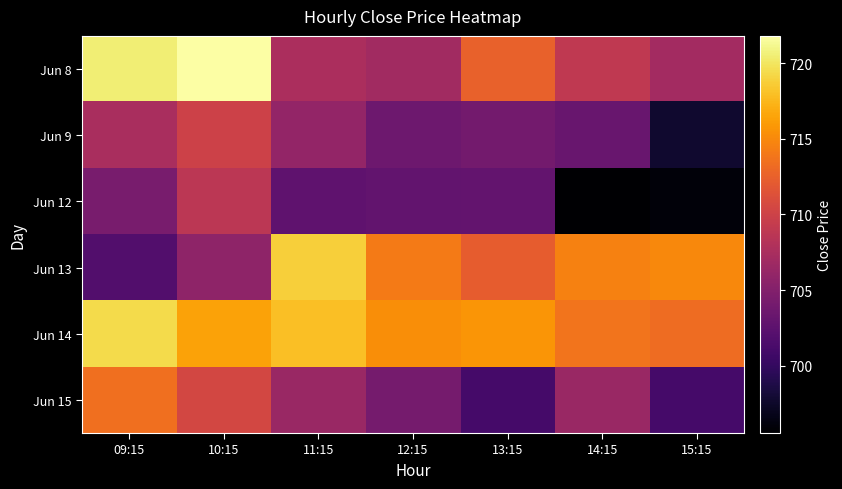

Reading left to right, extract all data points from this chart.

Jun 8: 09:15=720.5	10:15=721.8	11:15=707.6	12:15=707.0	13:15=712.5	14:15=709.0	15:15=707.0
Jun 9: 09:15=707.5	10:15=710.0	11:15=706.1	12:15=703.5	13:15=704.0	14:15=703.3	15:15=697.8
Jun 12: 09:15=704.3	10:15=708.7	11:15=702.7	12:15=702.8	13:15=703.0	14:15=695.5	15:15=696.0
Jun 13: 09:15=701.8	10:15=705.8	11:15=718.8	12:15=714.2	13:15=712.2	14:15=714.6	15:15=715.0
Jun 14: 09:15=719.4	10:15=716.4	11:15=718.0	12:15=715.2	13:15=715.7	14:15=713.7	15:15=713.2
Jun 15: 09:15=713.5	10:15=710.5	11:15=706.5	12:15=704.2	13:15=701.0	14:15=706.5	15:15=701.0